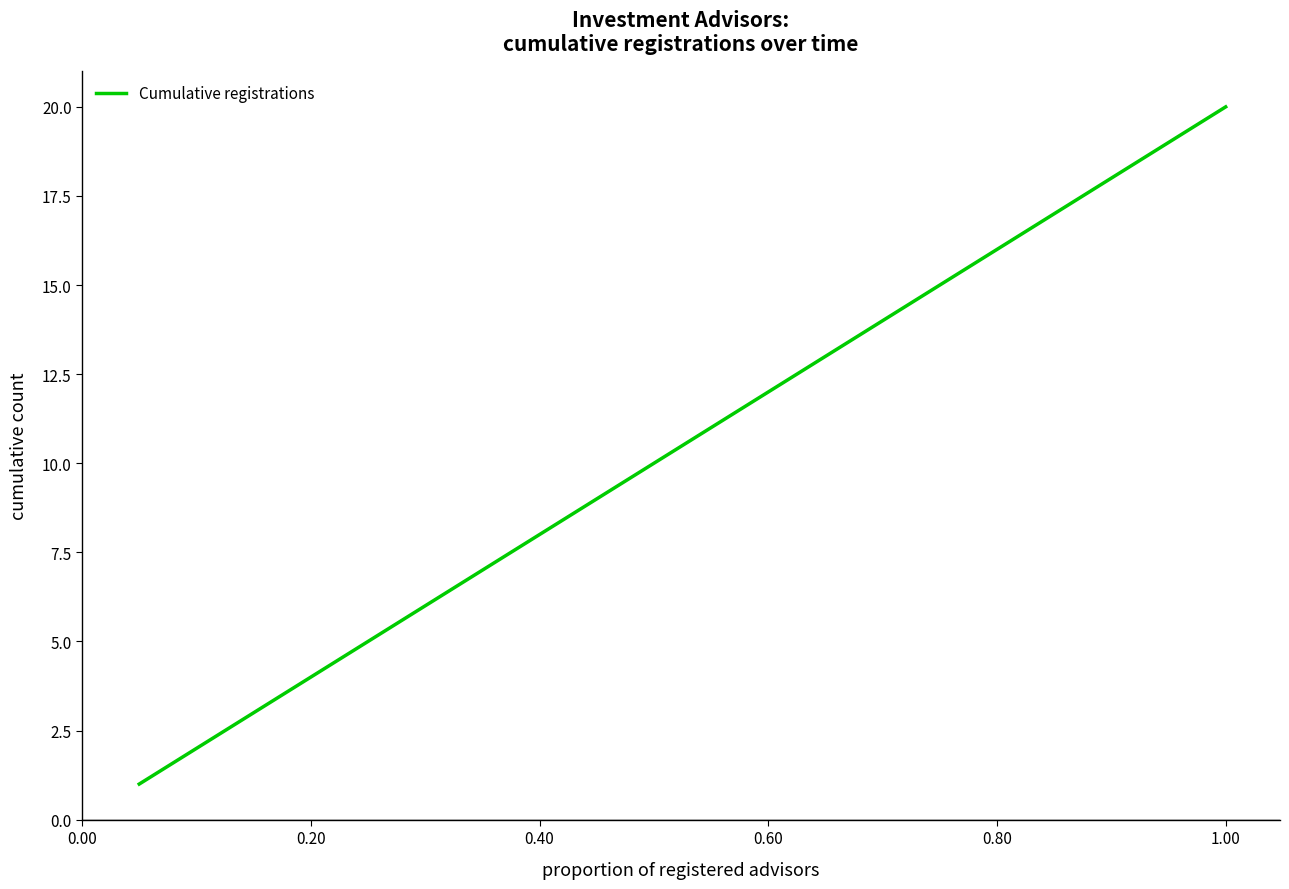

What is the maximum value shown in the chart?

20